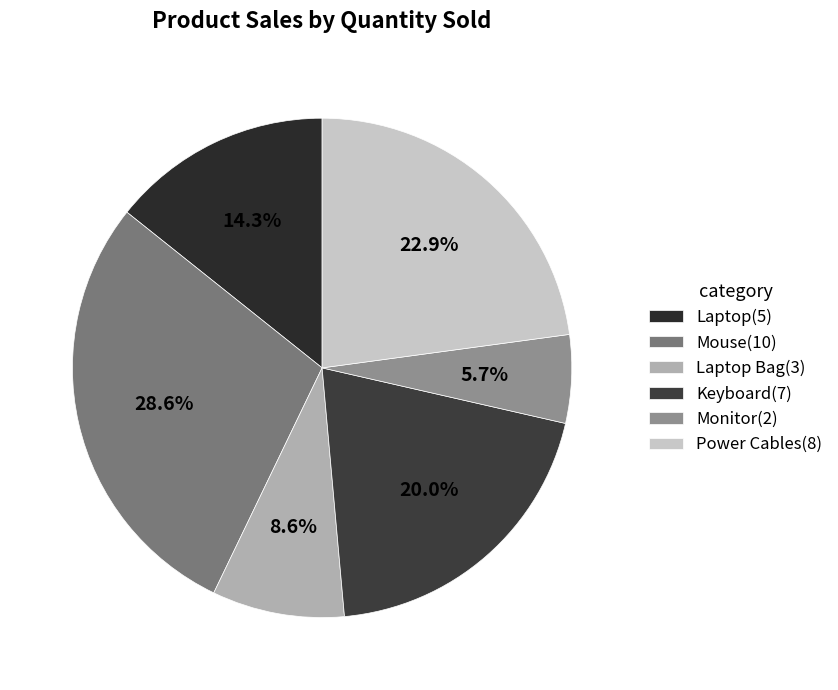

Is there a majority slice in this chart?

No